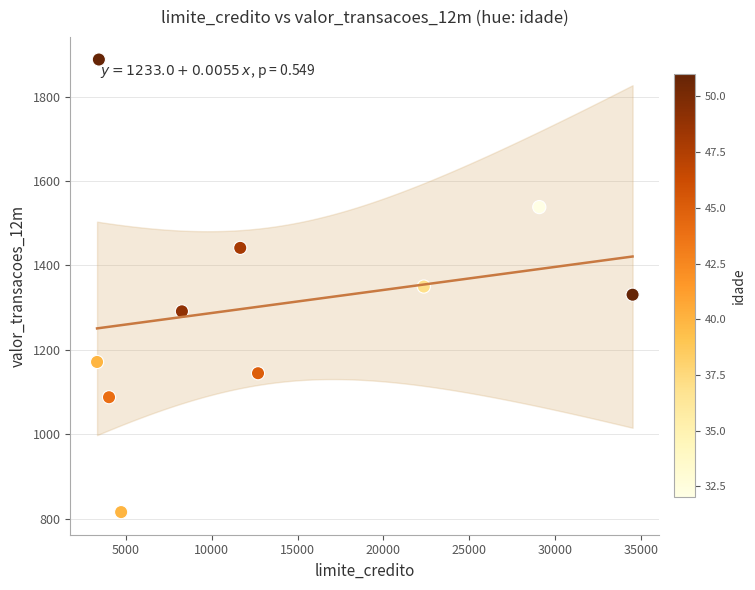

What is the range of Y values (max minus min)?

1071.6